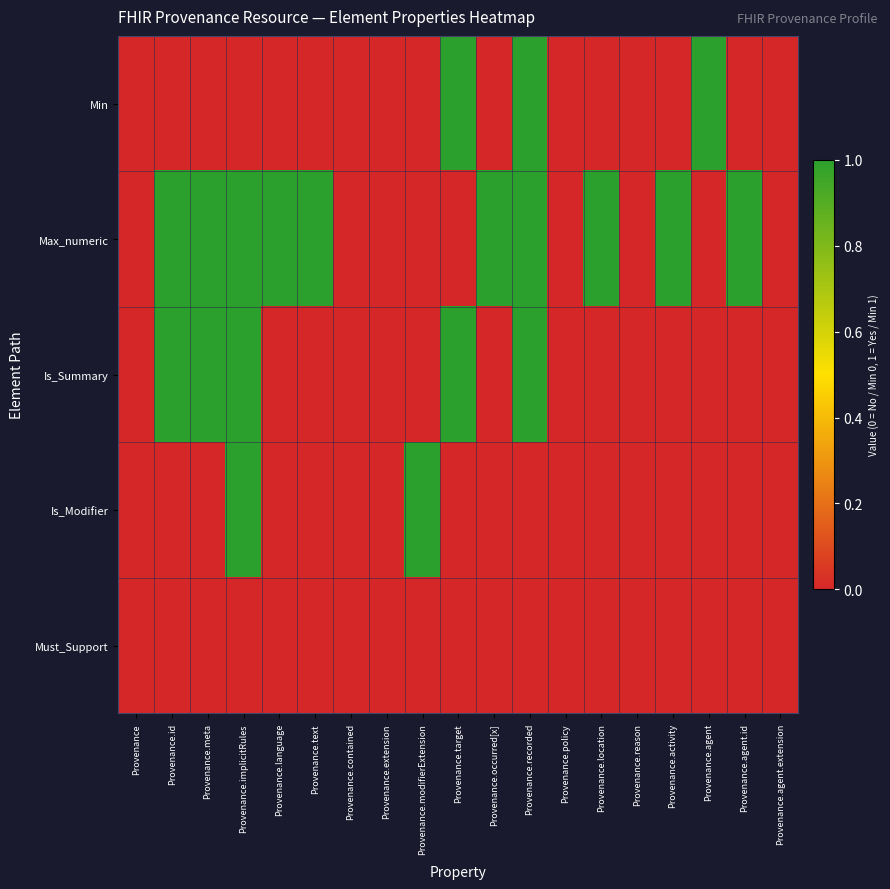

How many series are shown in this chart?

5